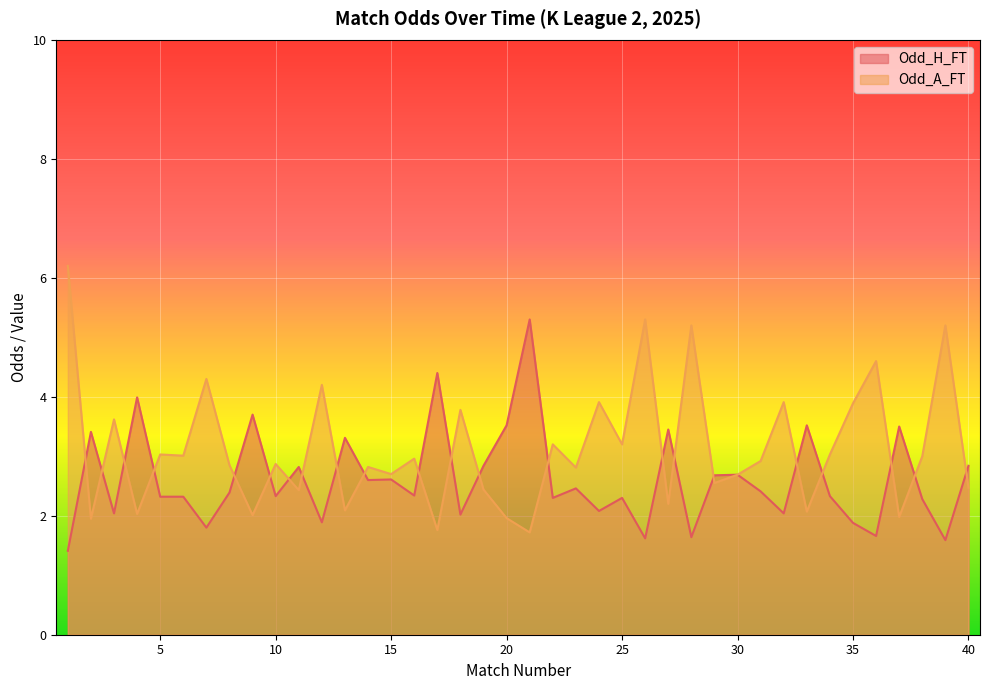

Does the chart display data point markers on the line(s)?

No